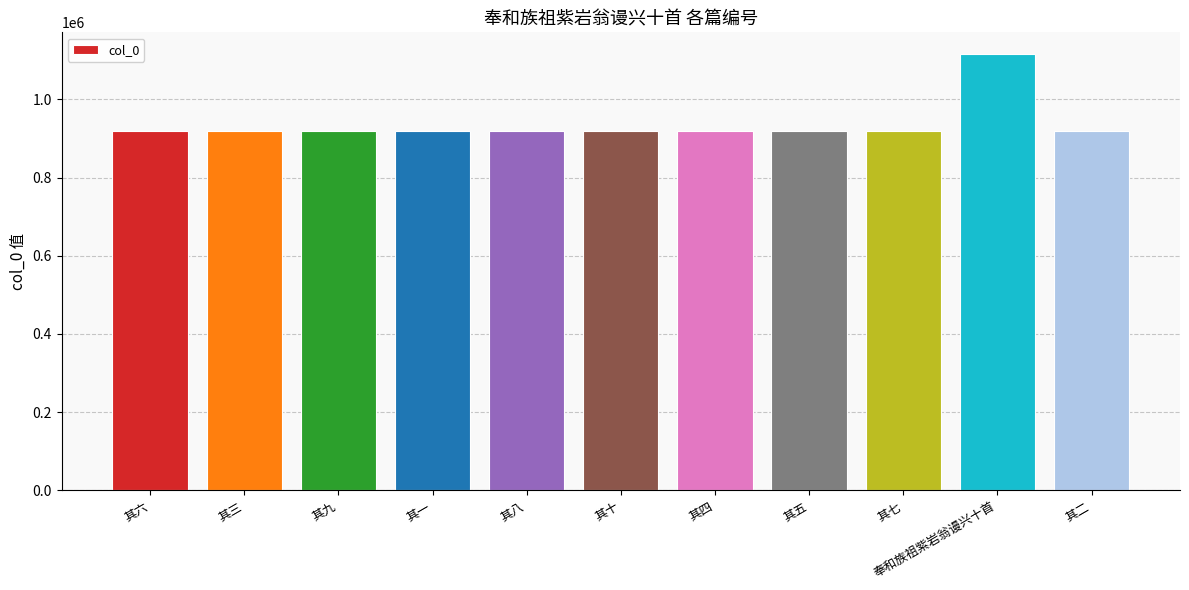

What is the label of the 8th bar from the left?

其五